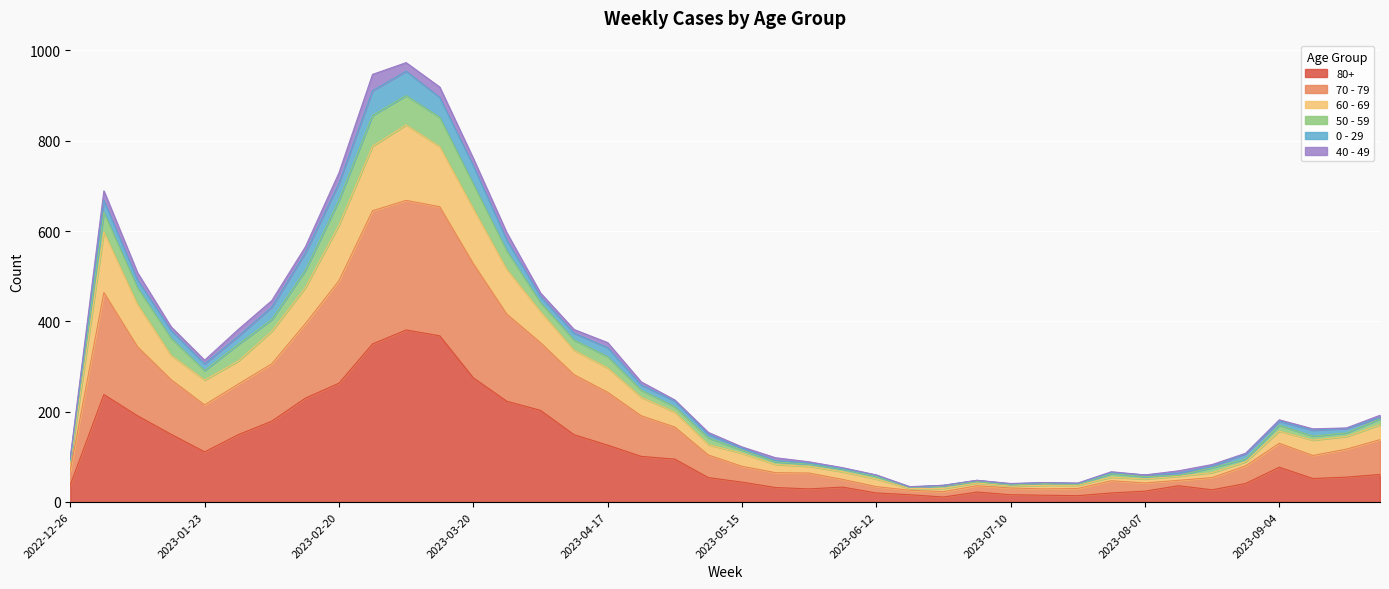

True or false: 80+ and 50 - 59 intersect in this chart.

False